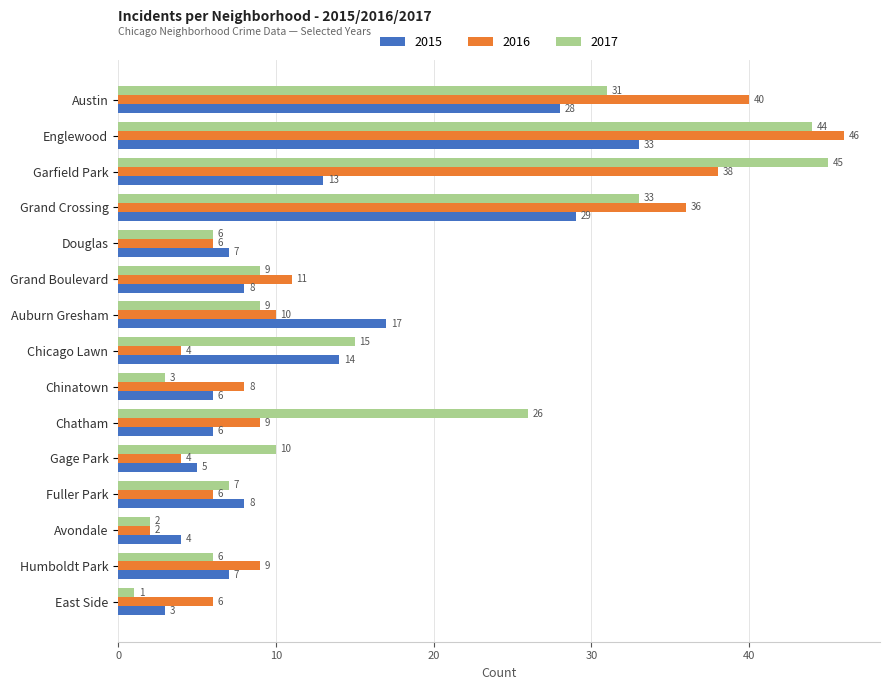

Which series has the largest total across all categories?

2017